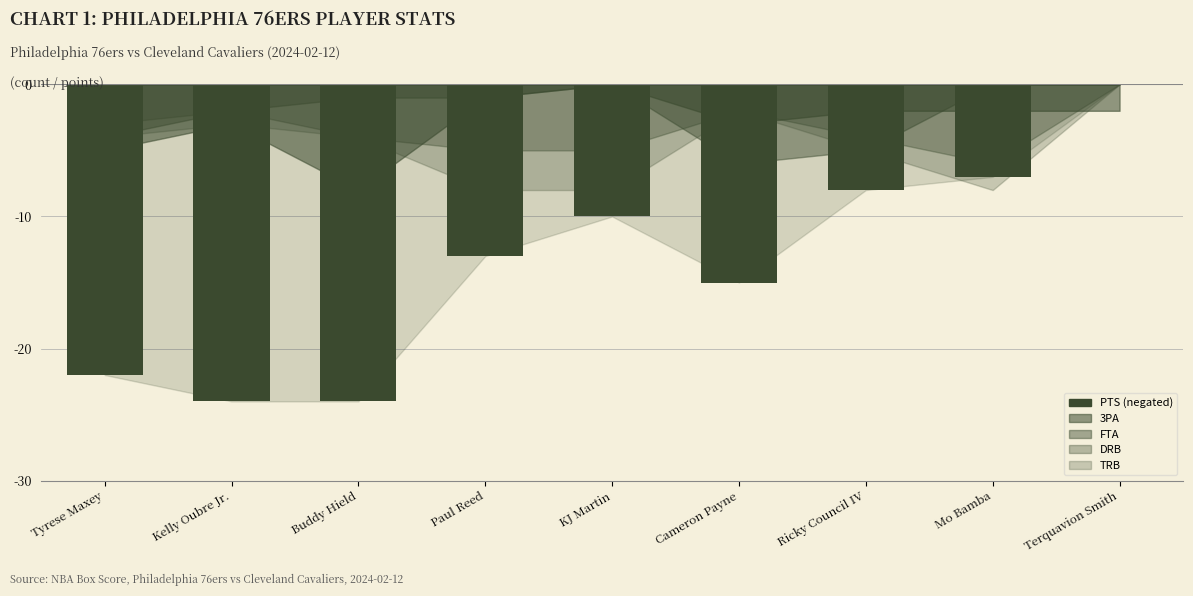

The chart shows a value of -2 at Mo Bamba. True or false?

False